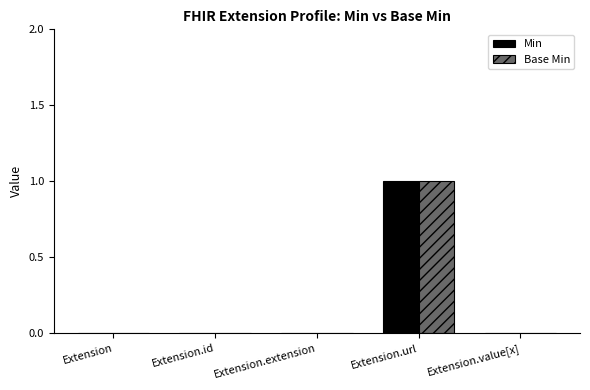

How many series are shown in this chart?

2